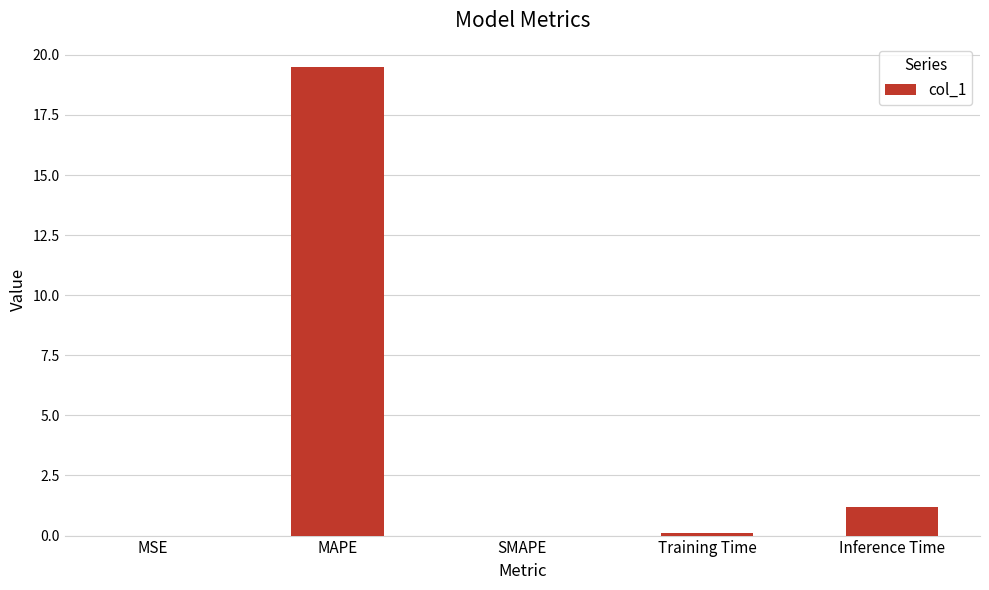

Is it true that the value at MAPE is 19.5?

True